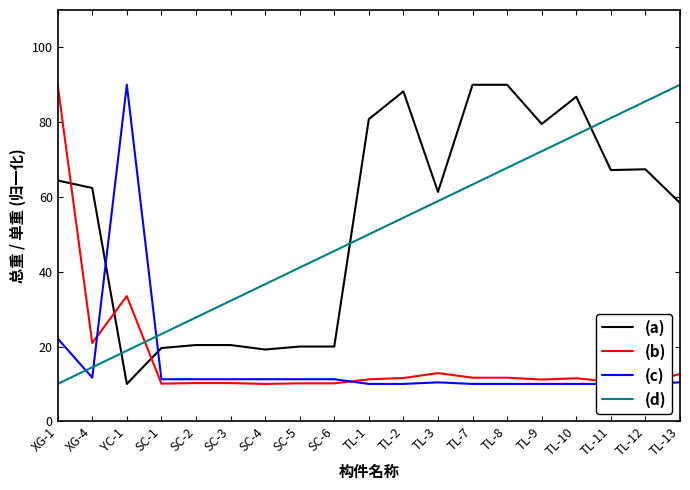

What position from the right is SC-4?

13